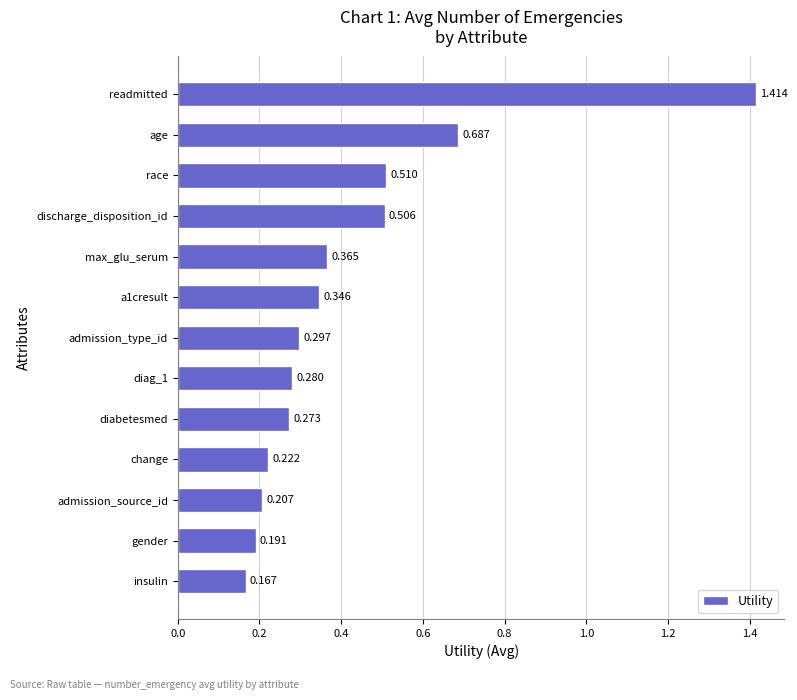

At which label is the value closest to 0?

insulin